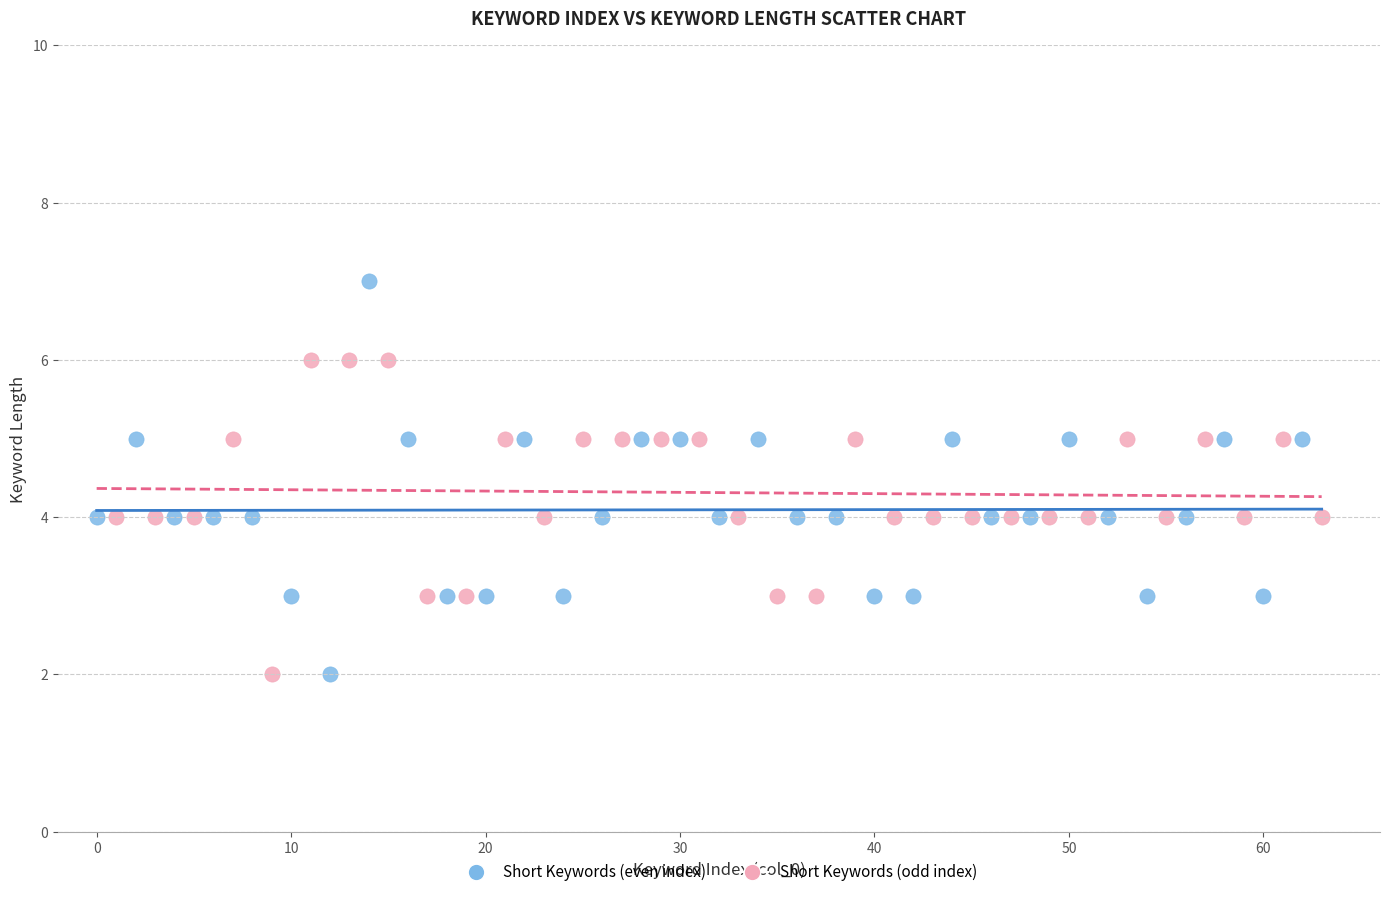

Which series has the widest spread of Y values?

Short Keywords (even index)